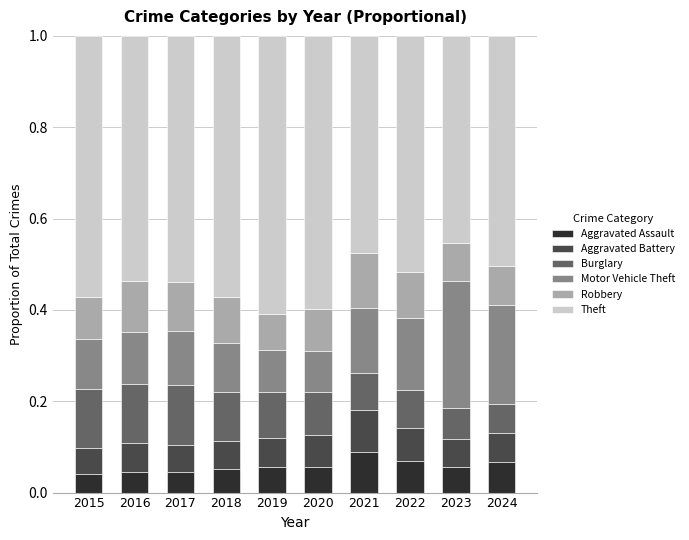

What is the total value across all series at 2015?

1.0